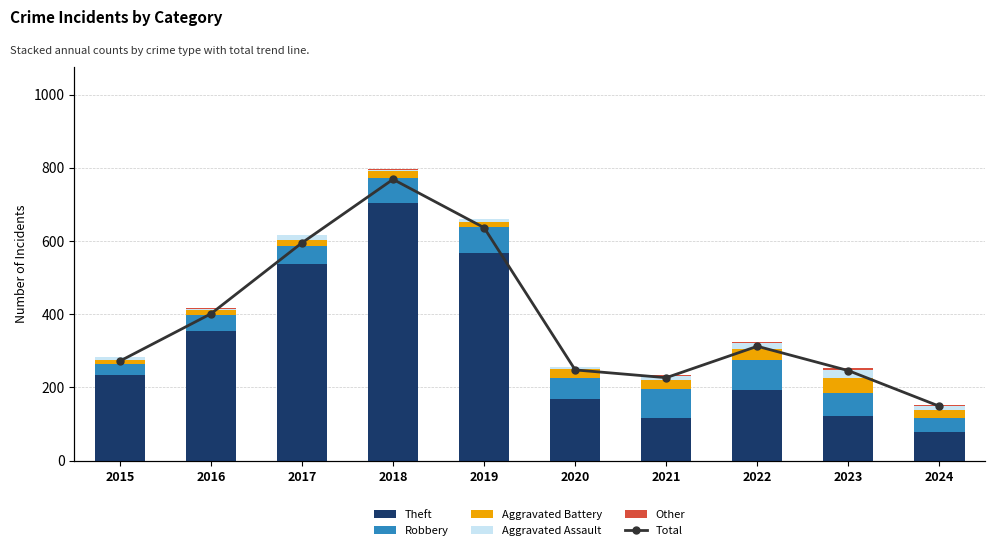

Is the value of Robbery at 2022 greater than the value of Aggravated Battery at 2021?

Yes